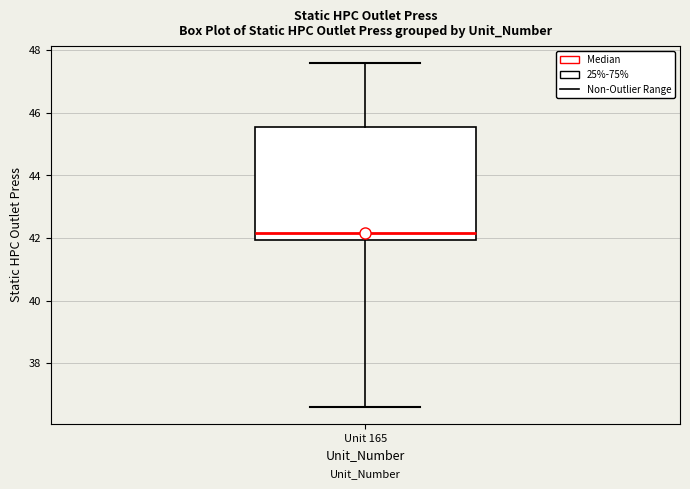

Read this box plot against the y-axis: the position of the median line, the range covered by the box, and the ends of both whiskers. The values are not printed on the chart, so give them approximately, as read against the axis.

median 42.2, box 42.0 to 45.6, whiskers 36.6 to 47.6